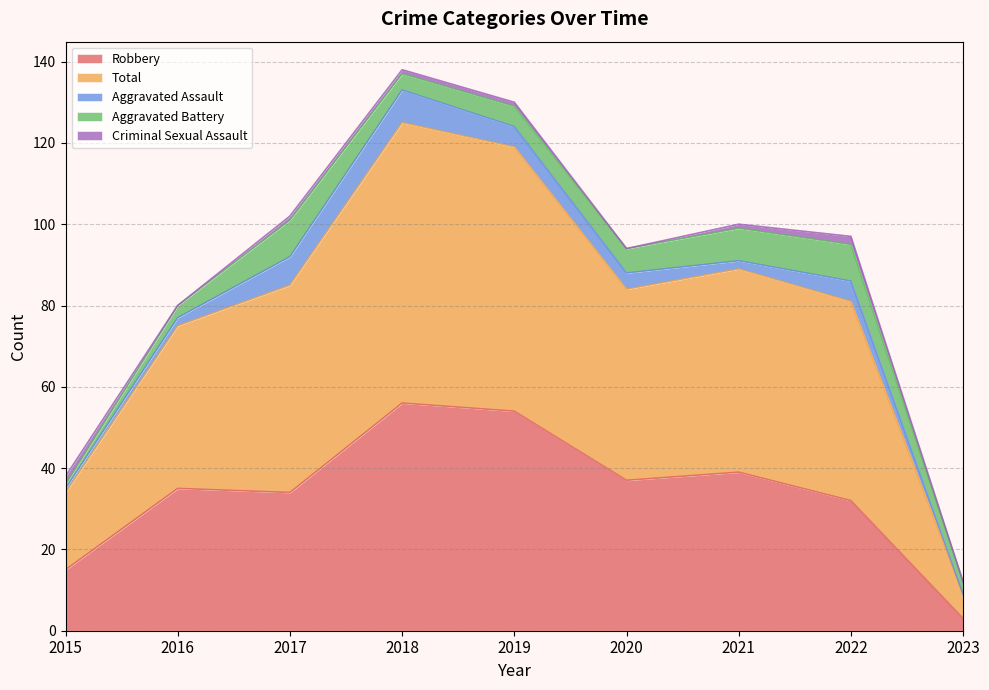

Which series has the widest spread of values?

Total